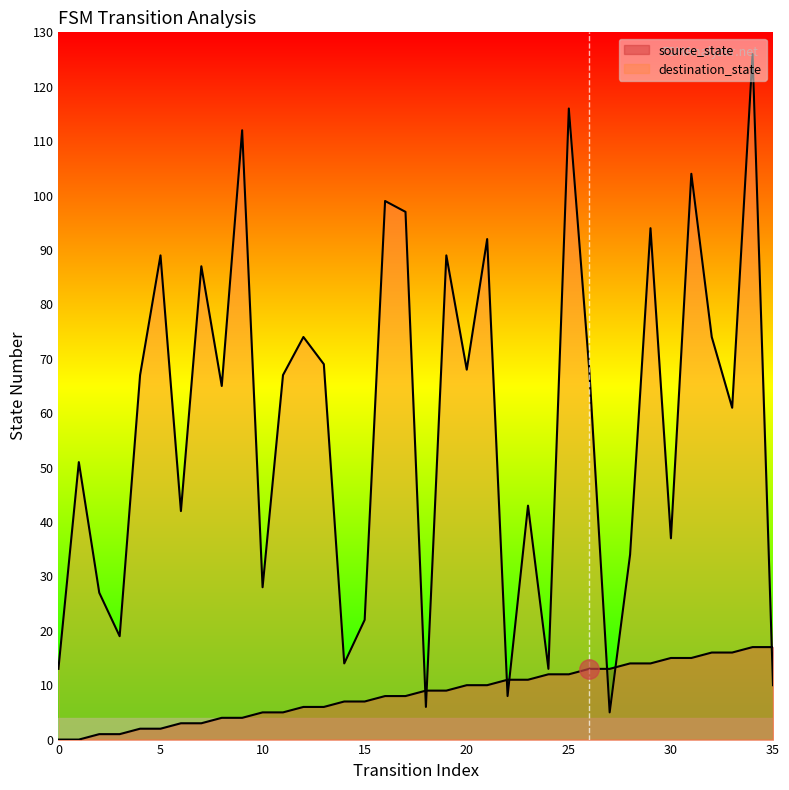

List the series in order of their overall mean, highest first.

destination_state, source_state